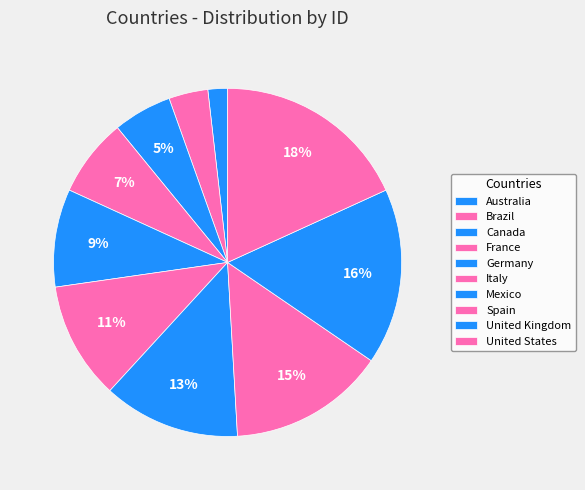

How many slices are in this pie chart?

10